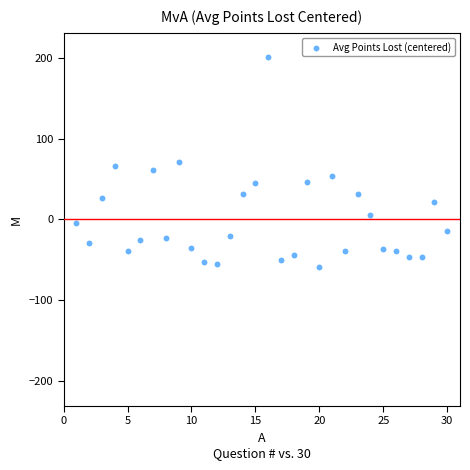

What is the range of X values (max minus min)?

29.0